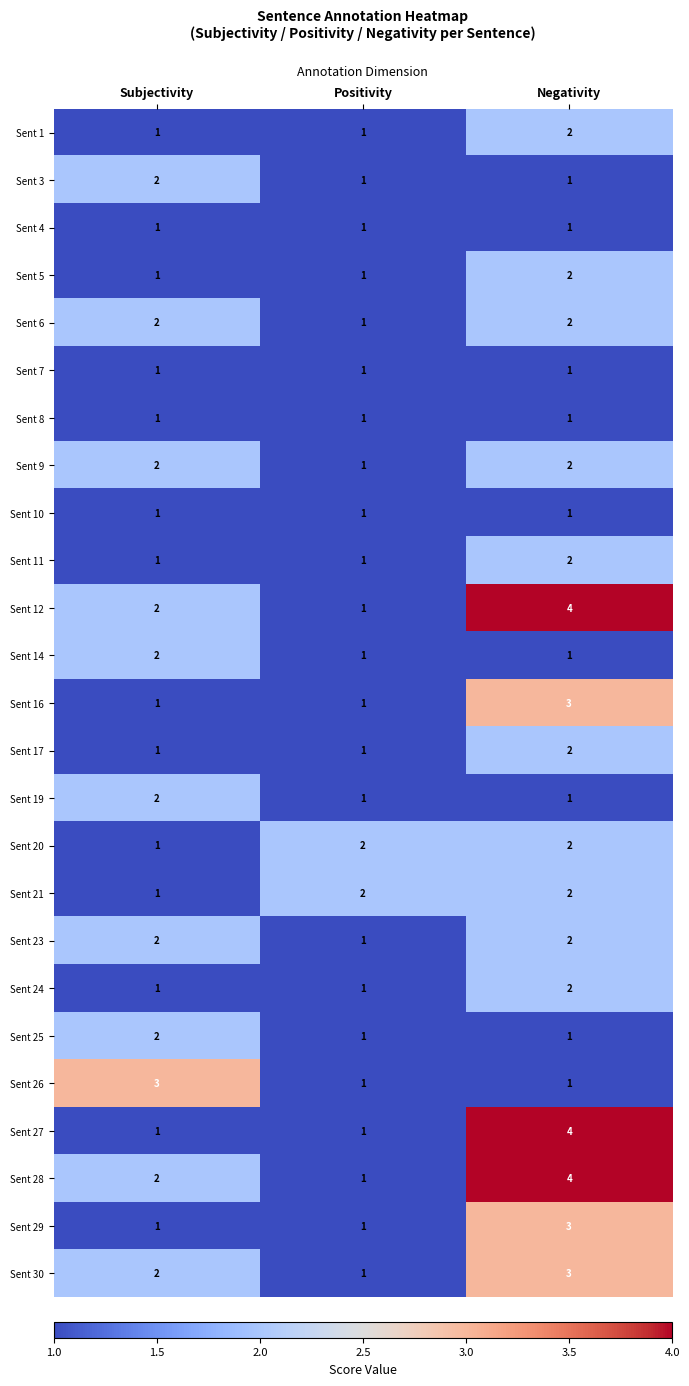

How many Sent 24 values are between 1 and 2?

3